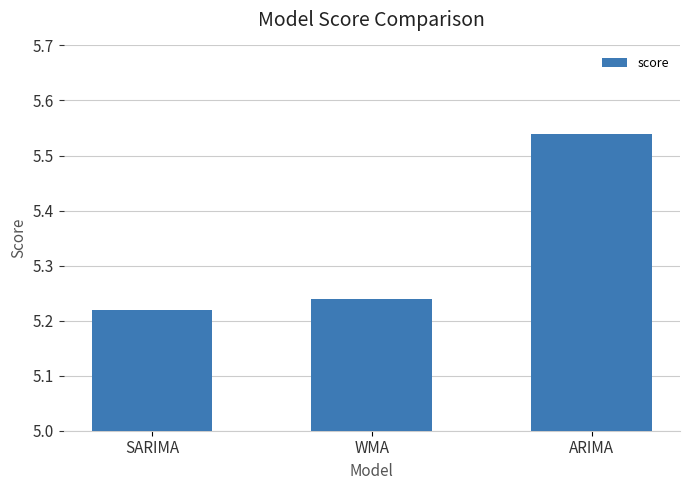

How many bars are there in total?

3